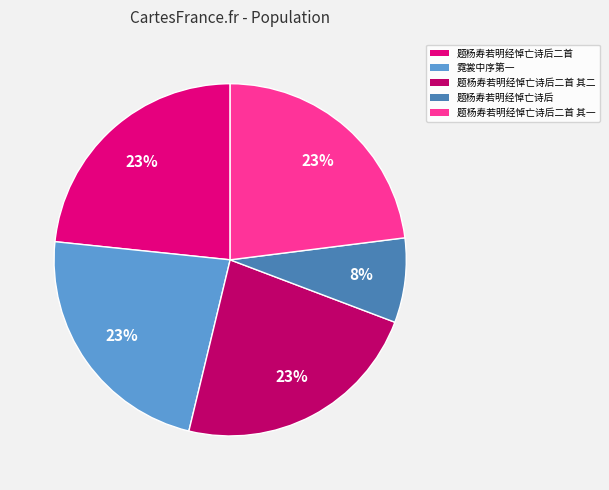

Is the sum of 题杨寿若明经悼亡诗后 and 题杨寿若明经悼亡诗后二首 其一 greater than half?

No